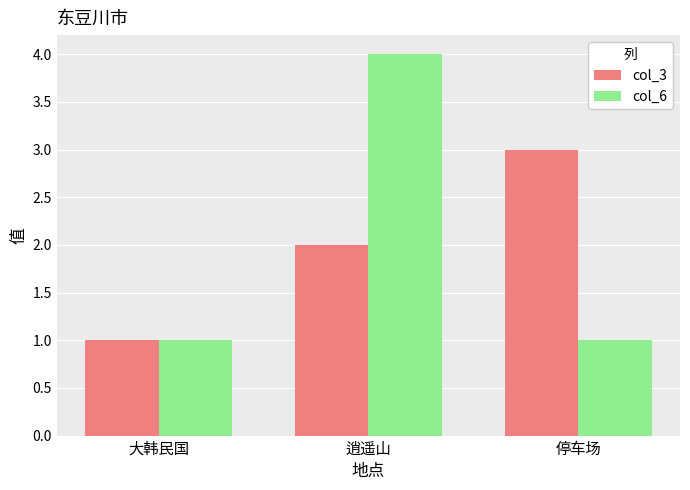

What is the value of the col_6 bar at the 1st from the left?

1